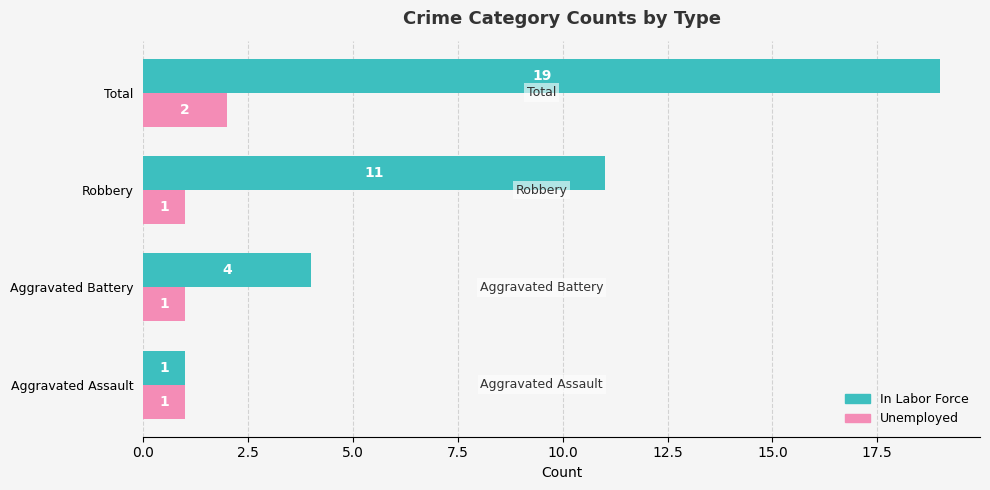

Rank the series at Total from lowest to highest value.

Unemployed, In Labor Force